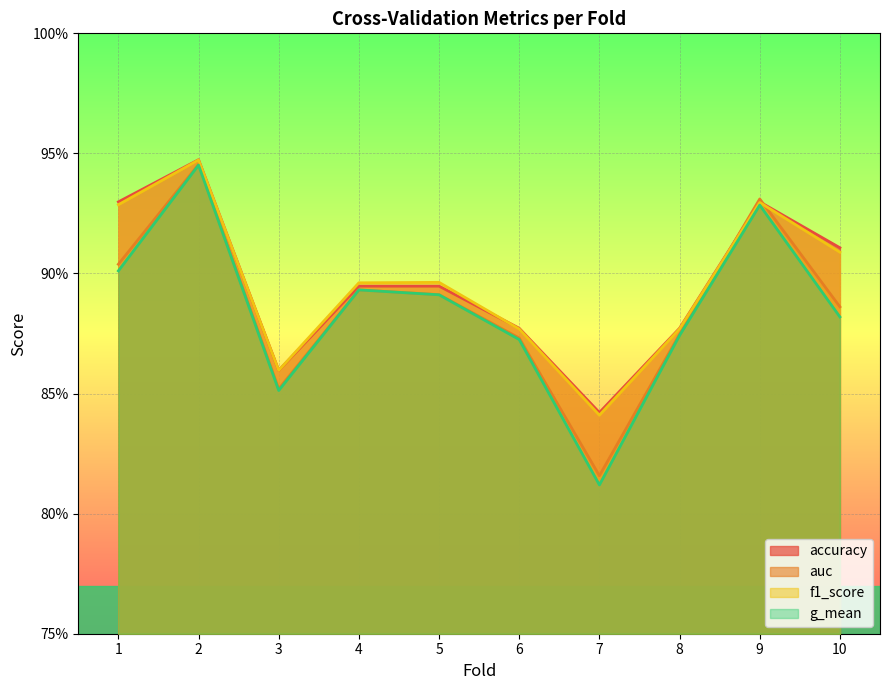

What is the total value across all series at 10?

3.6